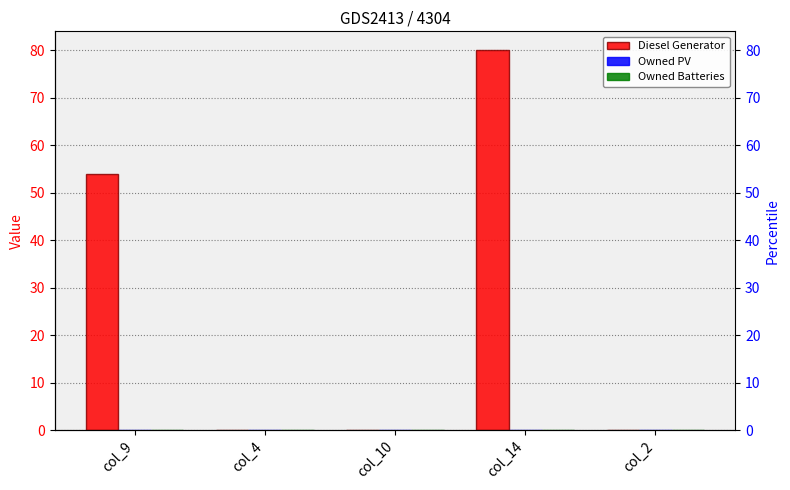

Rank the series by their maximum value, from highest to lowest.

Diesel Generator, Owned PV, Owned Batteries